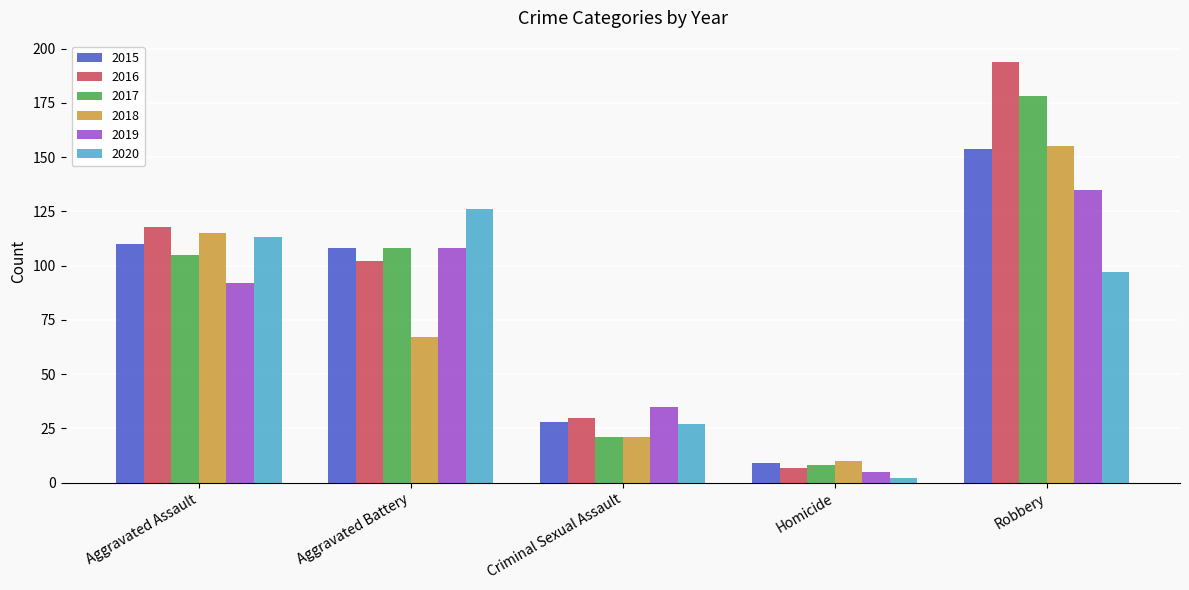

How many categories are shown in the chart?

5